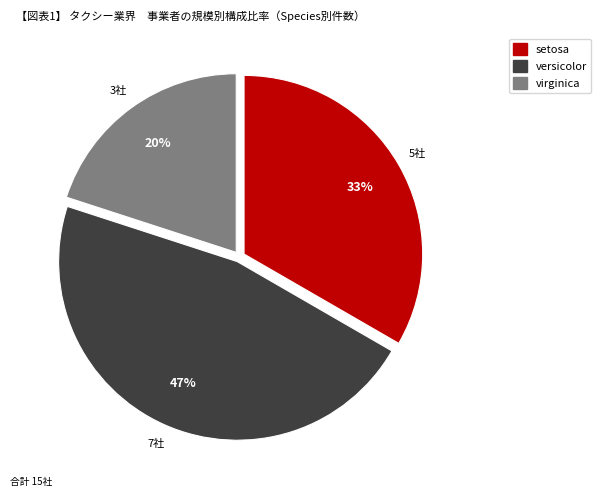

Count the number of slices in the pie.

3